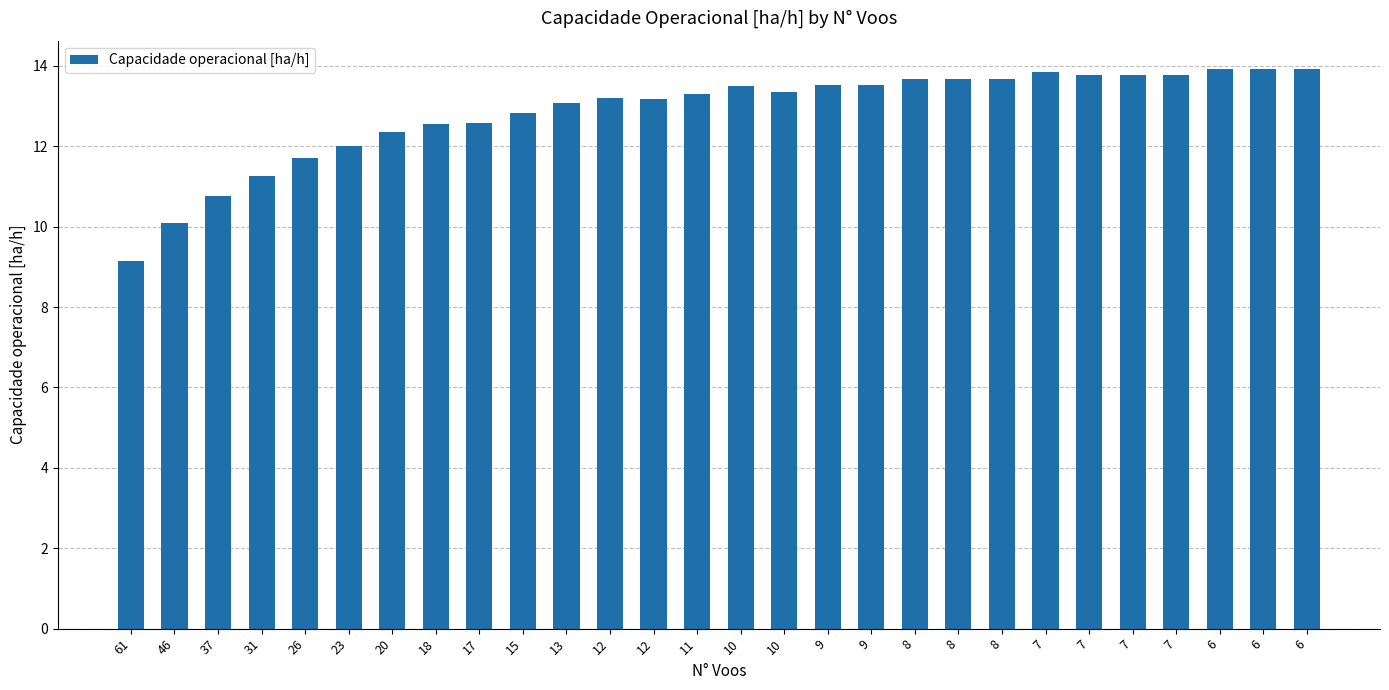

What is the sum of all values?

359.9